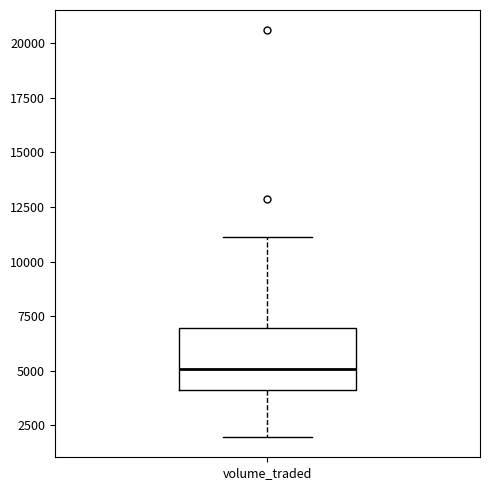

Where is the lower edge of the box for volume_traded on the y-axis? The values are not printed on the chart, so give them approximately, as read against the axis.

4000